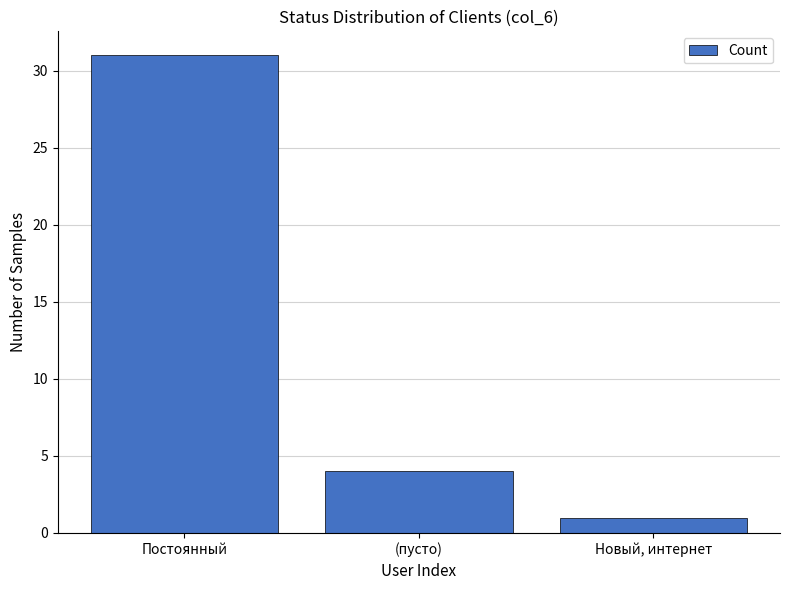

Count the number of categories in the chart.

3